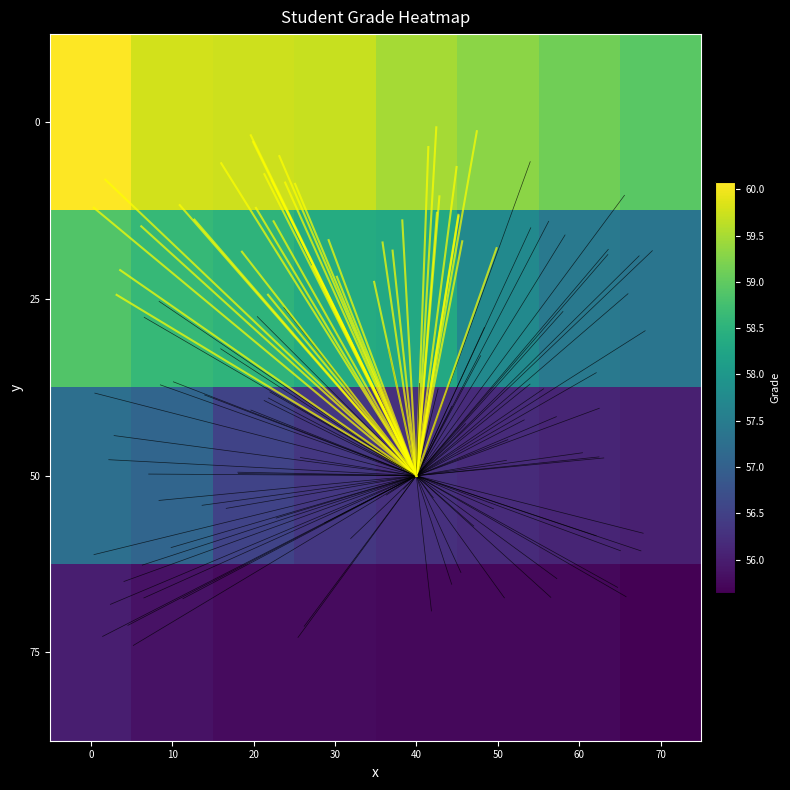

What is the greatest value displayed?

60.1